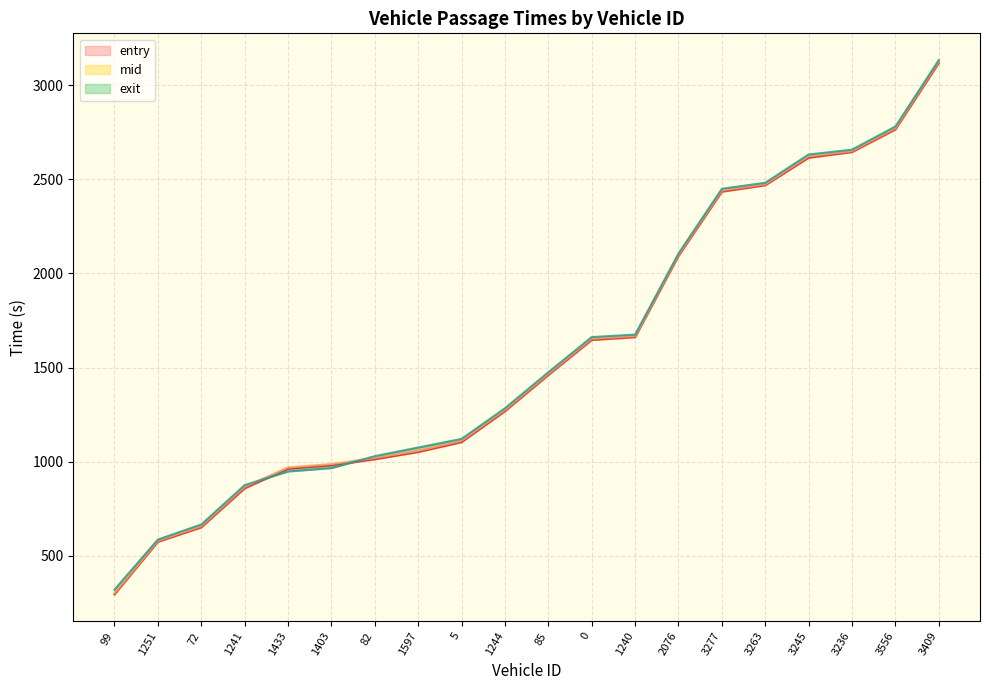

Which has a higher value, 3263 or 99?

3263